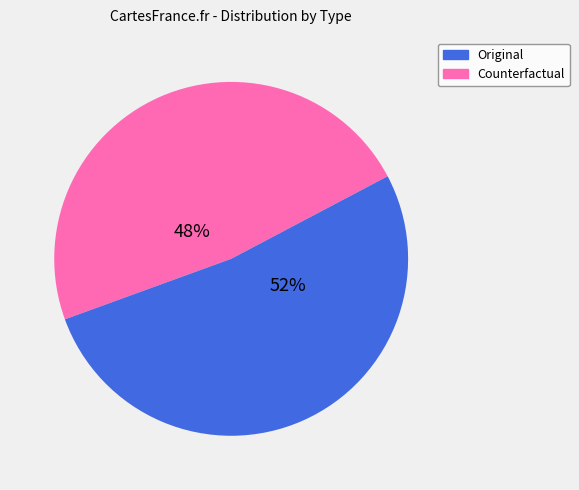

To the nearest percent, what percentage of the pie is Counterfactual?

52%